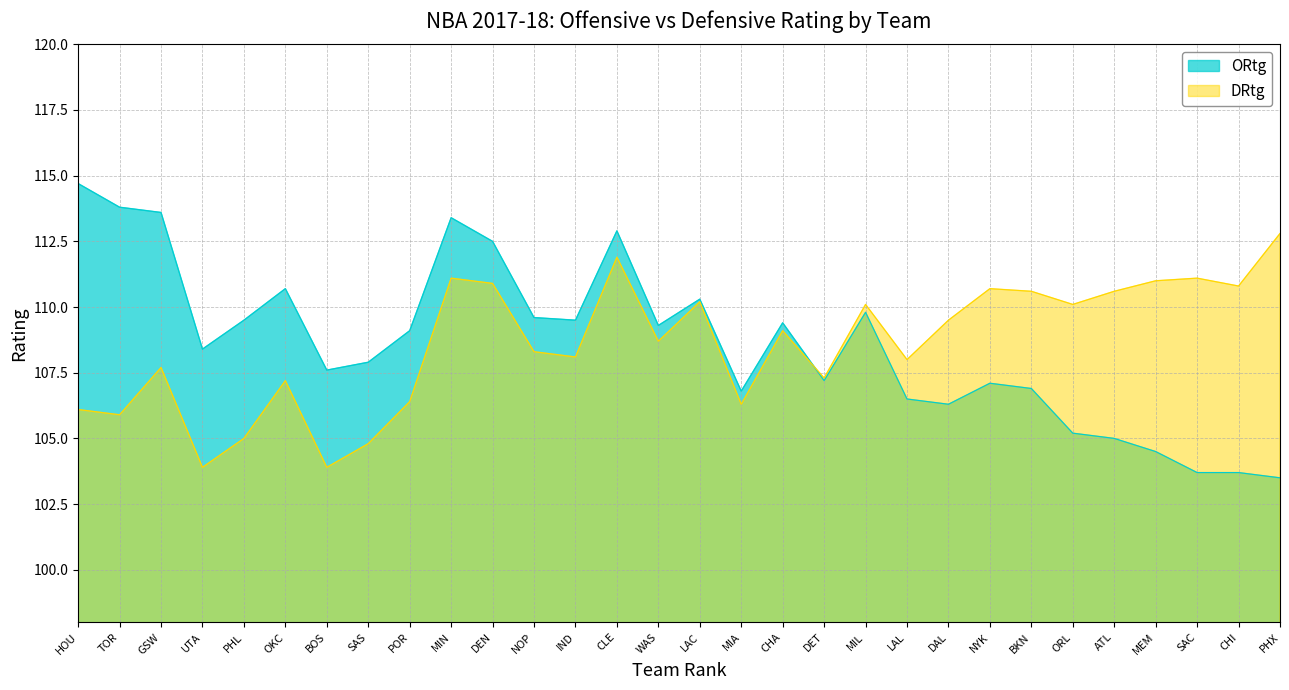

How many series are shown in this chart?

2